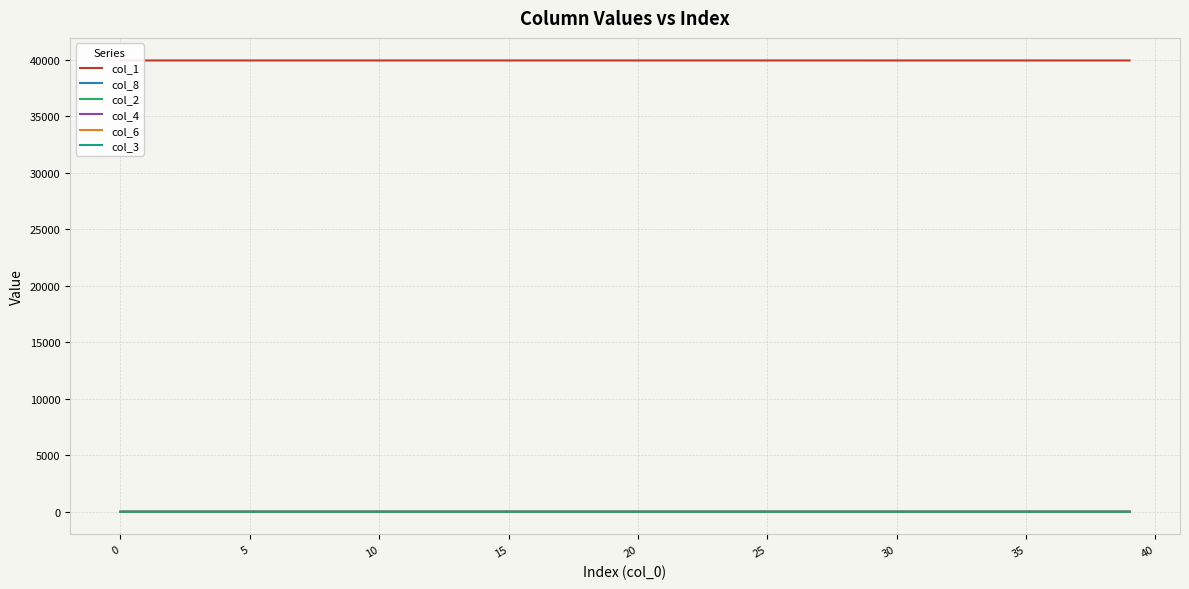

What is the difference between the highest and lowest values at 17?

39929.5